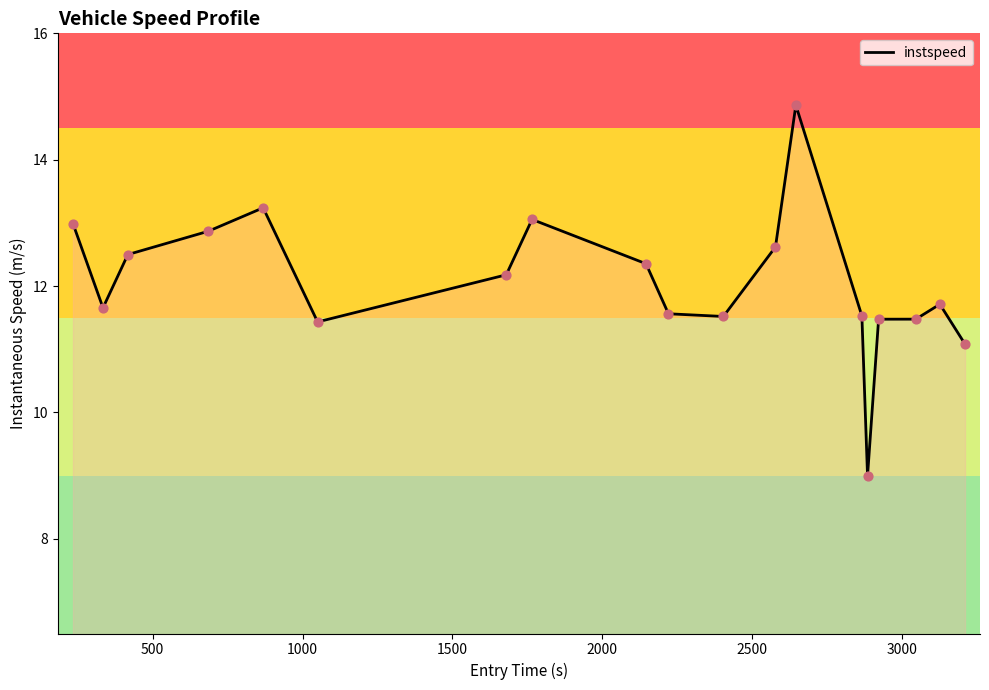

What is the greatest value displayed?

14.9